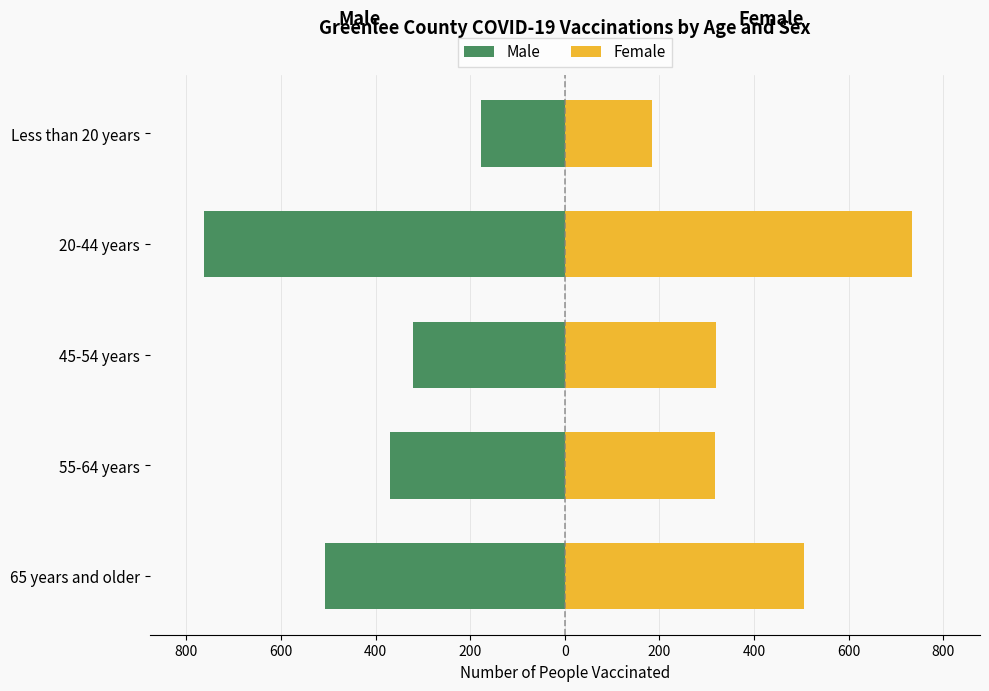

The value of Female at Less than 20 years is 184. True or false?

True